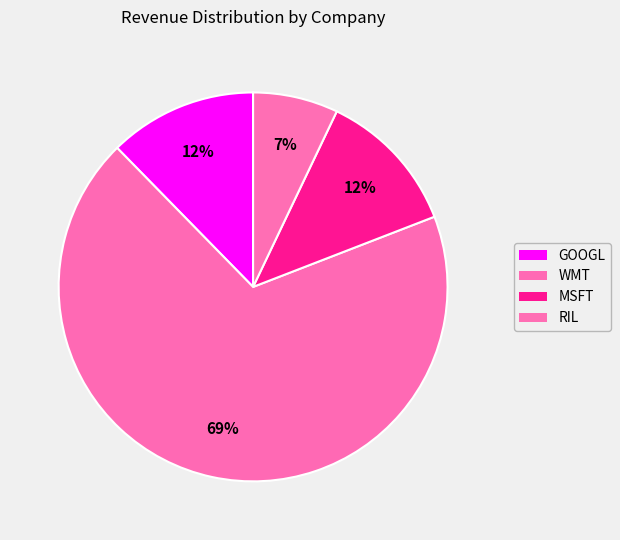

How many segments does this pie chart have?

4